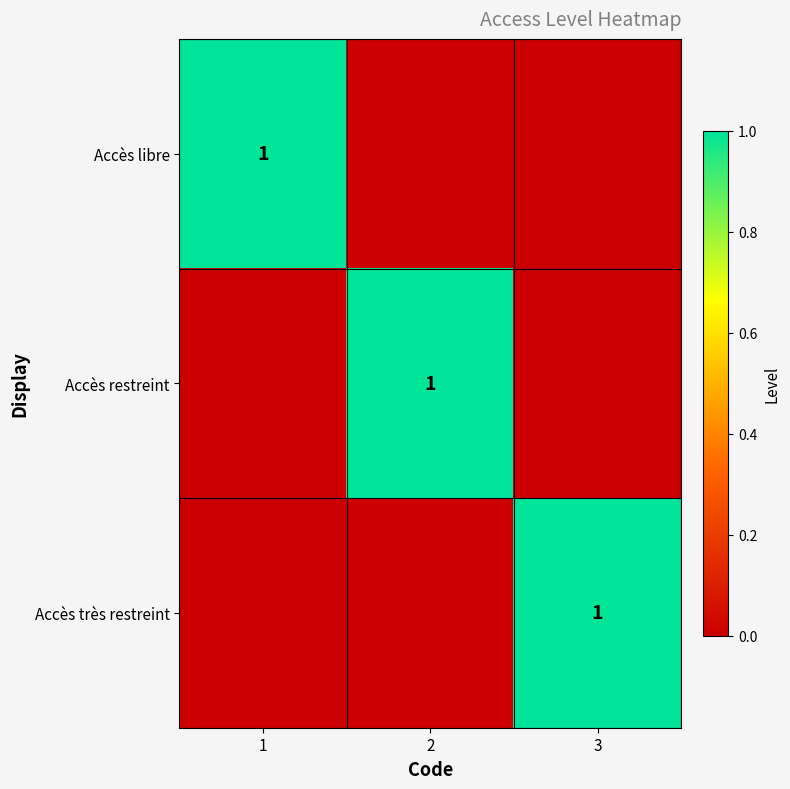

Which label corresponds to the largest value in the chart?

1